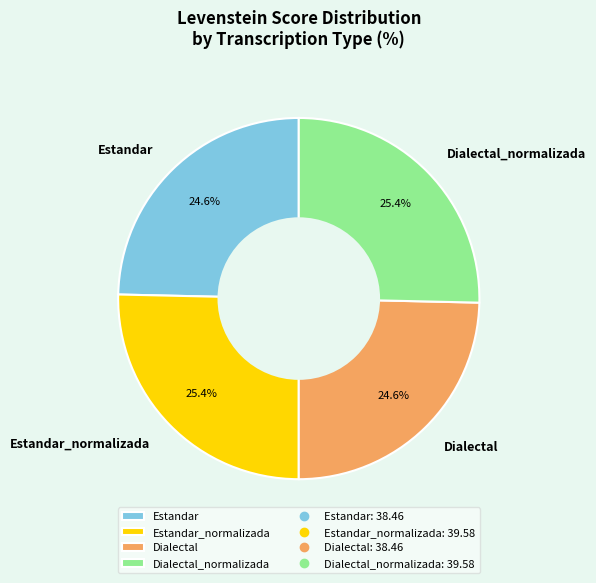

Is Dialectal_normalizada the majority of the pie?

No